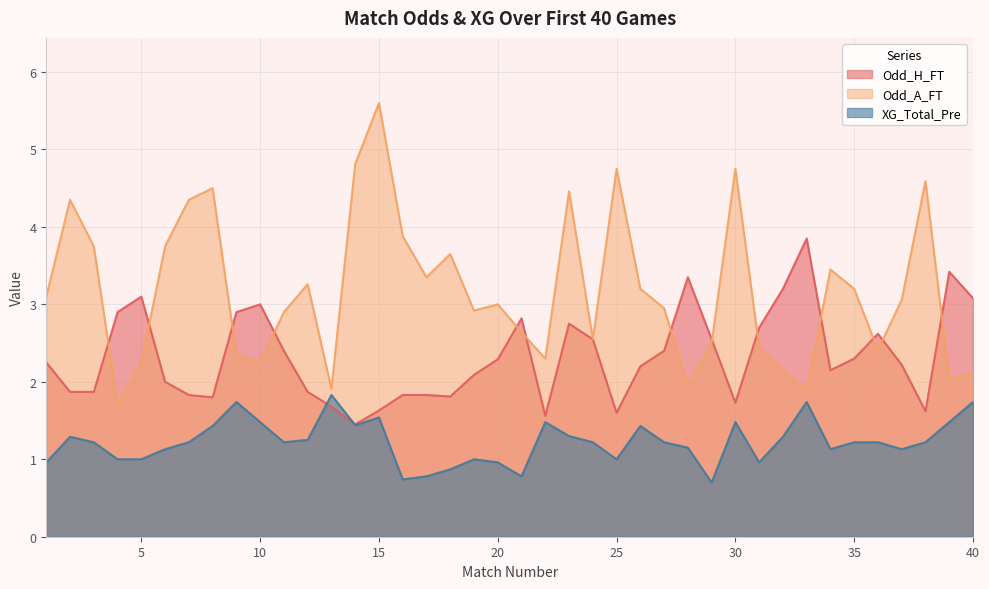

Reading left to right, list all the values displayed in this chart.

Odd_H_FT: 1=2.2	2=1.9	3=1.9	4=2.9	5=3.1	6=2.0	7=1.8	8=1.8	9=2.9	10=3.0	11=2.4	12=1.9	13=1.7	14=1.4	15=1.6	16=1.8	17=1.8	18=1.8	19=2.1	20=2.3	21=2.8	22=1.6	23=2.8	24=2.5	25=1.6	26=2.2	27=2.4	28=3.4	29=2.5	30=1.7	31=2.7	32=3.2	33=3.9	34=2.1	35=2.3	36=2.6	37=2.2	38=1.6	39=3.4	40=3.1
Odd_A_FT: 1=3.1	2=4.3	3=3.8	4=1.7	5=2.2	6=3.8	7=4.3	8=4.5	9=2.4	10=2.2	11=2.9	12=3.3	13=1.9	14=4.8	15=5.6	16=3.9	17=3.4	18=3.6	19=2.9	20=3.0	21=2.6	22=2.3	23=4.5	24=2.5	25=4.8	26=3.2	27=3.0	28=1.9	29=2.5	30=4.8	31=2.5	32=2.1	33=1.9	34=3.5	35=3.2	36=2.4	37=3.1	38=4.6	39=2.0	40=2.1
XG_Total_Pre: 1=1.0	2=1.3	3=1.2	4=1.0	5=1.0	6=1.1	7=1.2	8=1.4	9=1.7	10=1.5	11=1.2	12=1.2	13=1.8	14=1.4	15=1.5	16=0.7	17=0.8	18=0.9	19=1.0	20=1.0	21=0.8	22=1.5	23=1.3	24=1.2	25=1.0	26=1.4	27=1.2	28=1.1	29=0.7	30=1.5	31=1.0	32=1.3	33=1.7	34=1.1	35=1.2	36=1.2	37=1.1	38=1.2	39=1.5	40=1.7